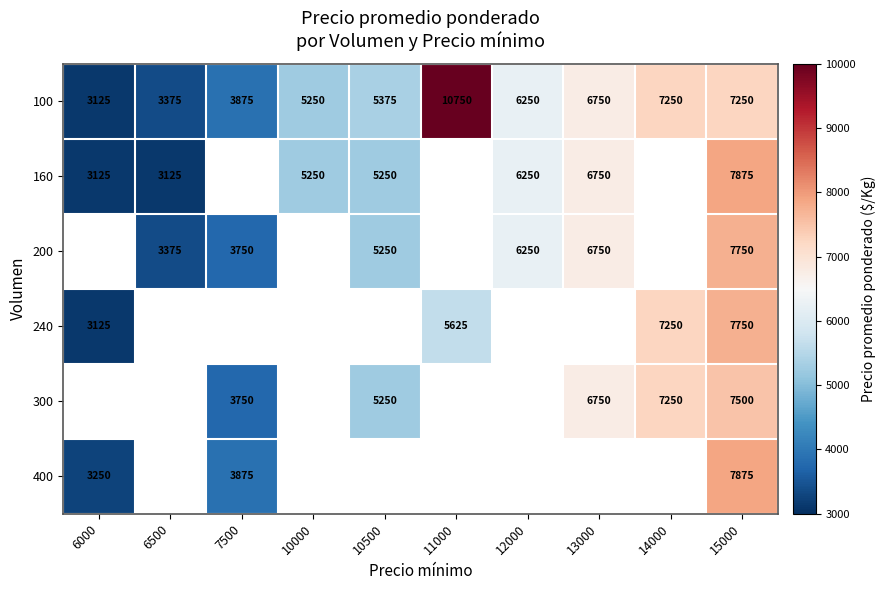

What is the difference between the 160 values at 12000 and 10000?

1000